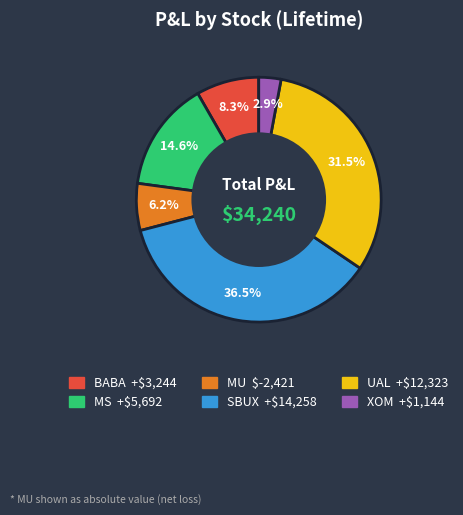

To the nearest percent, what portion does MS represent?

15%